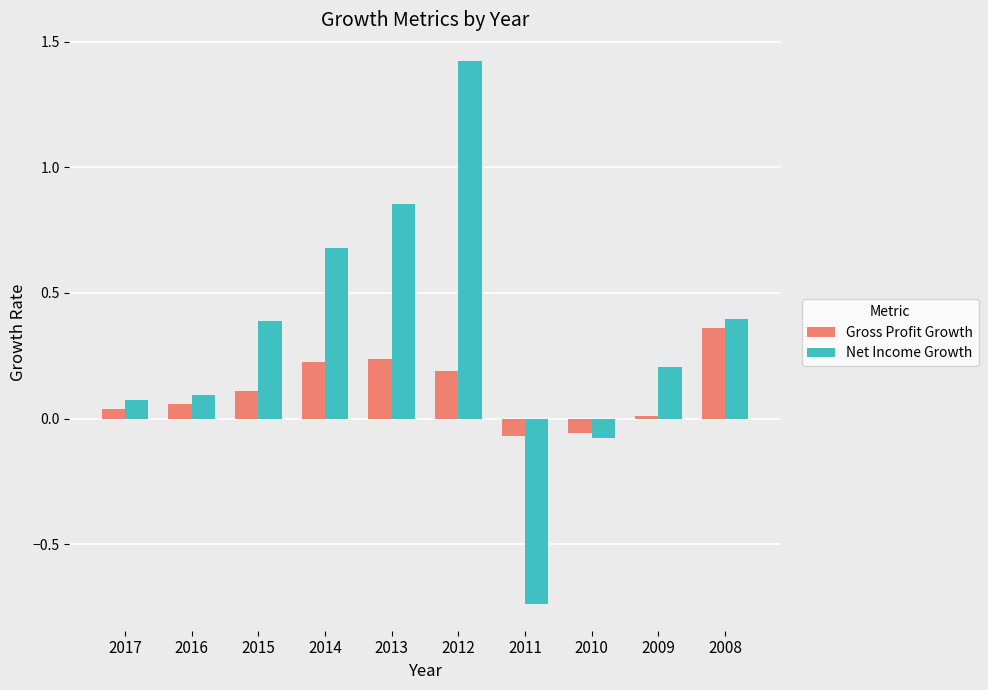

True or false: Gross Profit Growth has a value of 0.2 at 2013.

True